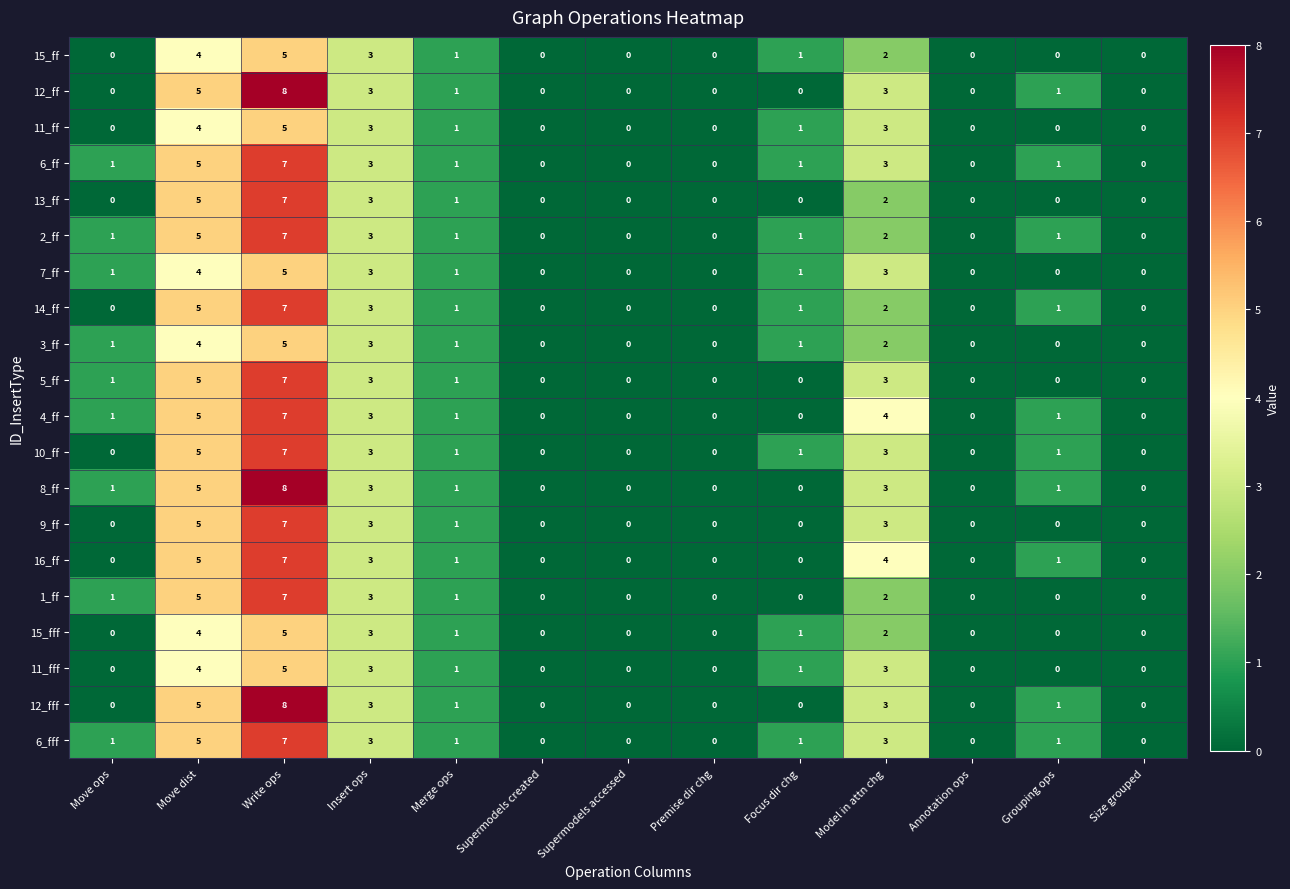

Count the 12_ff values in the range 0 to 3.

11